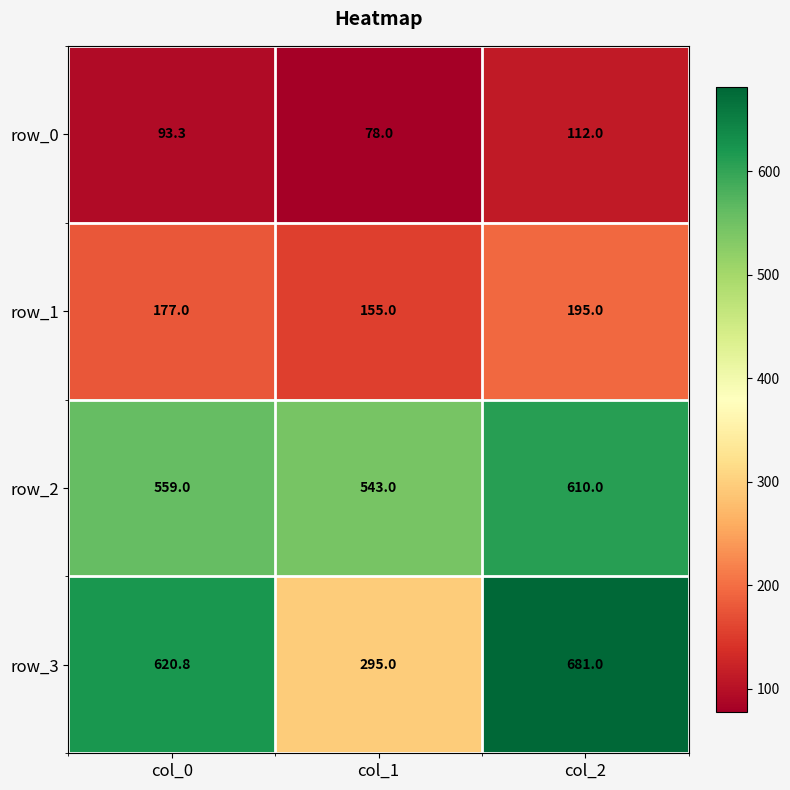

What is the sum of the row_2 values at col_1 and col_2?

1153.0